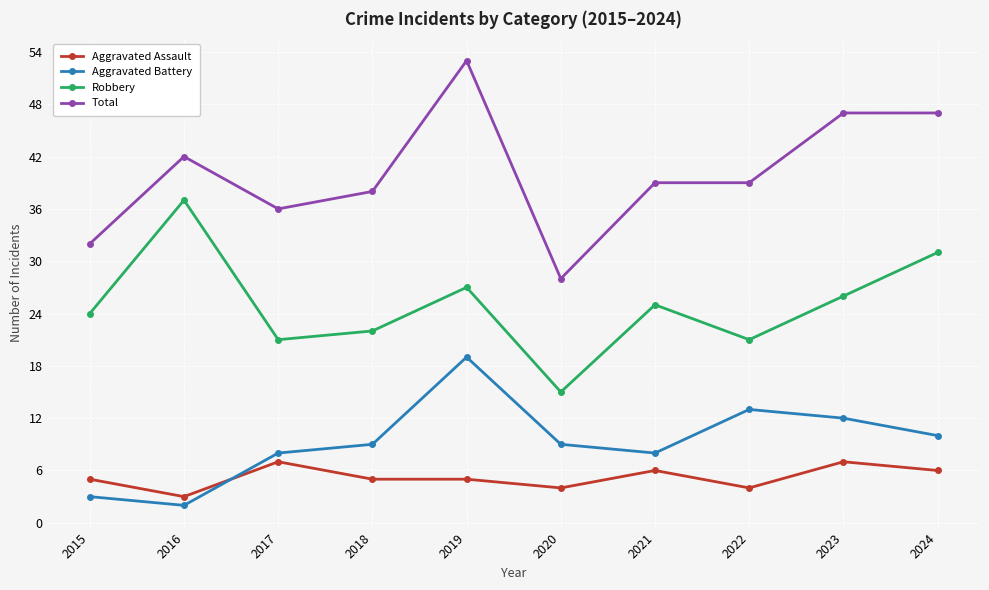

True or false: Total and Robbery intersect in this chart.

False